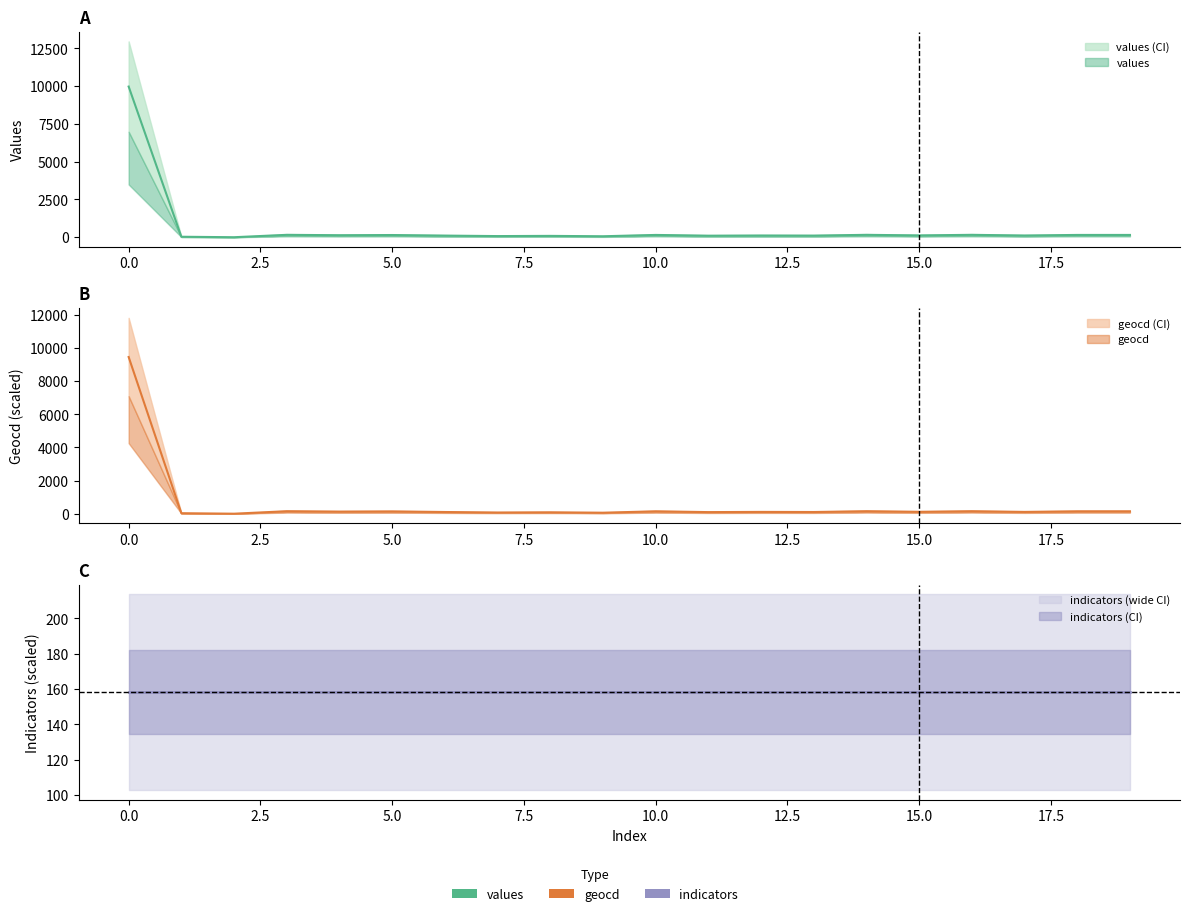

Which series has the largest range (max minus min)?

values